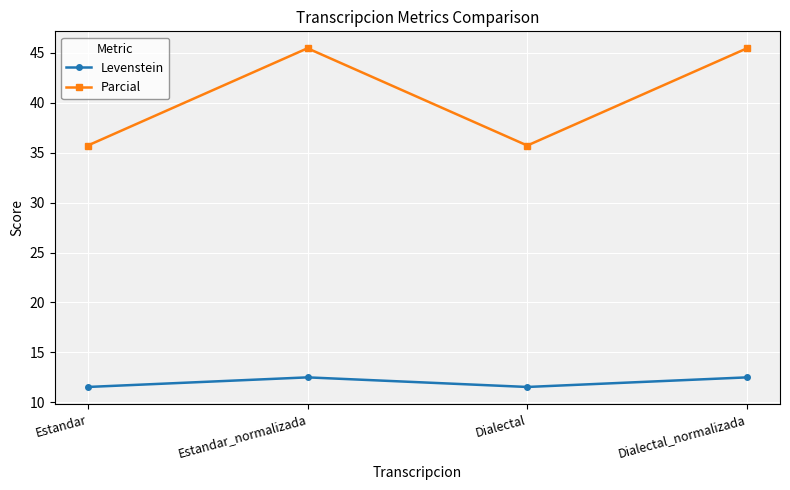

What is the sum of the Parcial values at Estandar and Dialectal_normalizada?

81.2